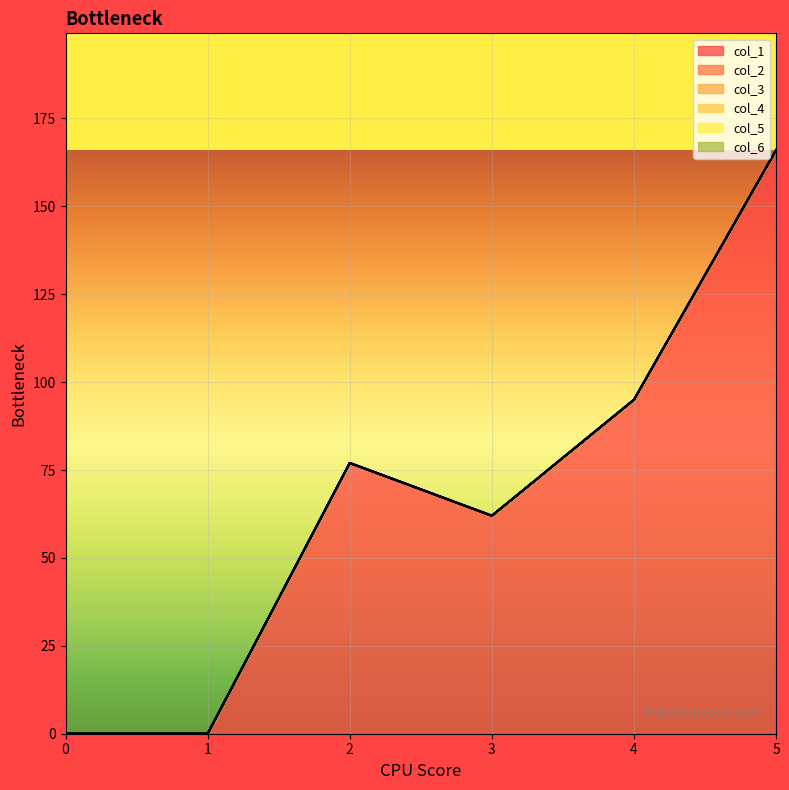

Rank the series at 1 from highest to lowest value.

col_1_line, col_2_line, col_3_line, col_4_line, col_5_line, col_6_line